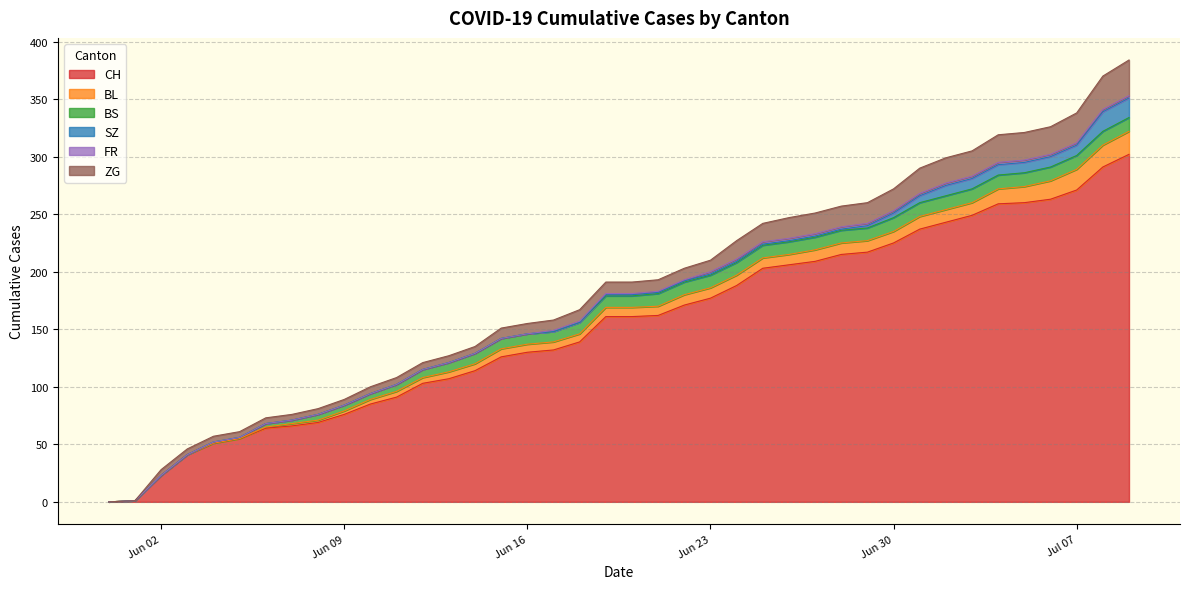

How many positive values does the CH series have?

39